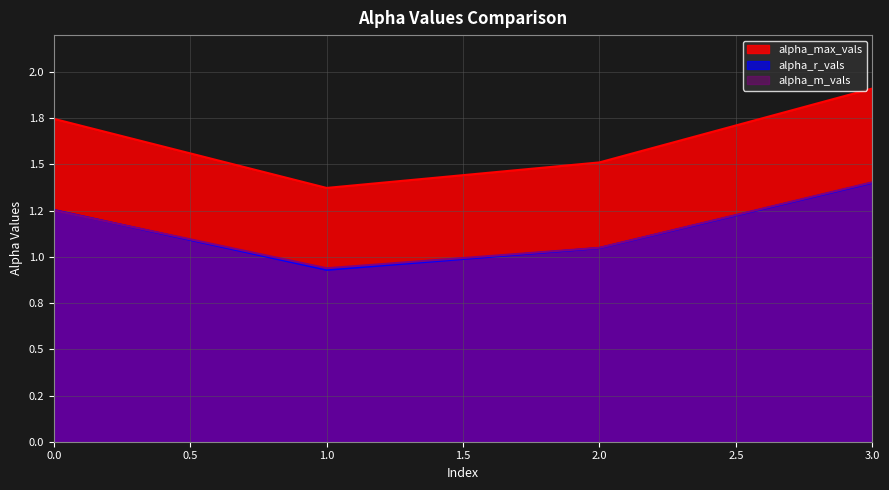

The value of alpha_max_vals at 0 is 1.7. True or false?

True